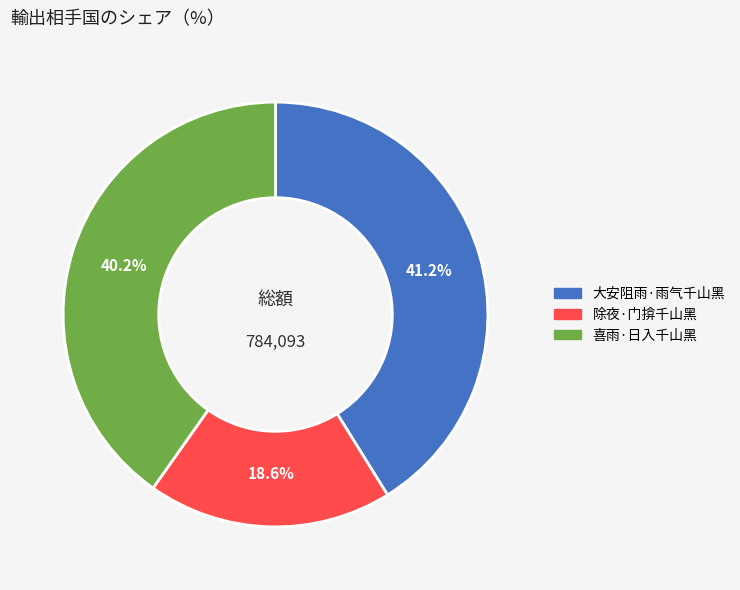

To the nearest percent, what is the average slice percentage?

33%